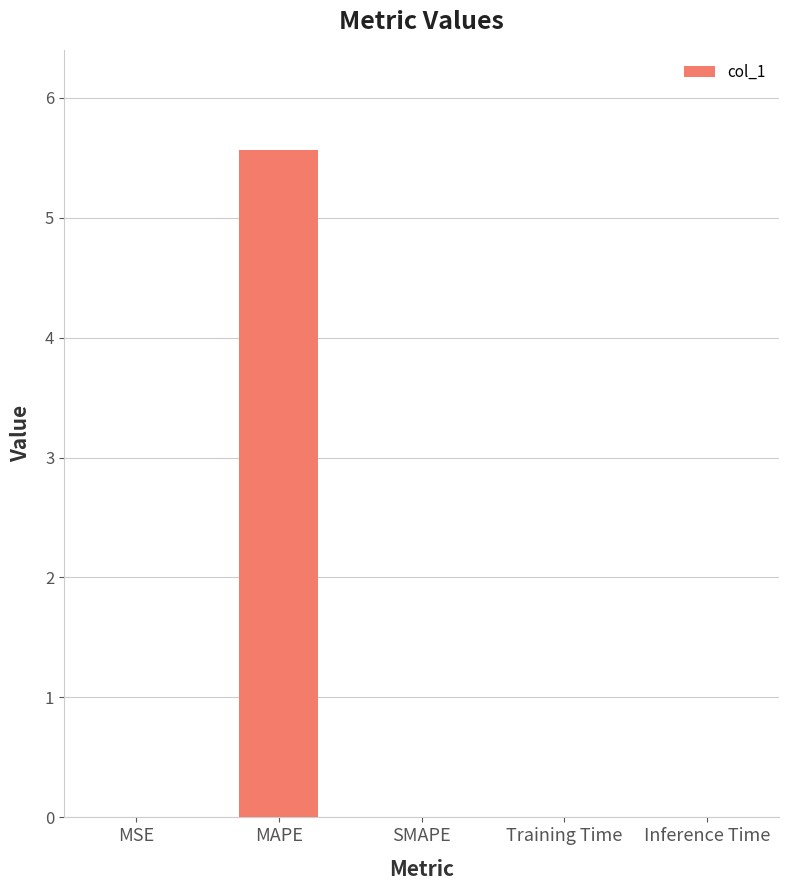

True or false: the data shows 0.0 at MSE.

True